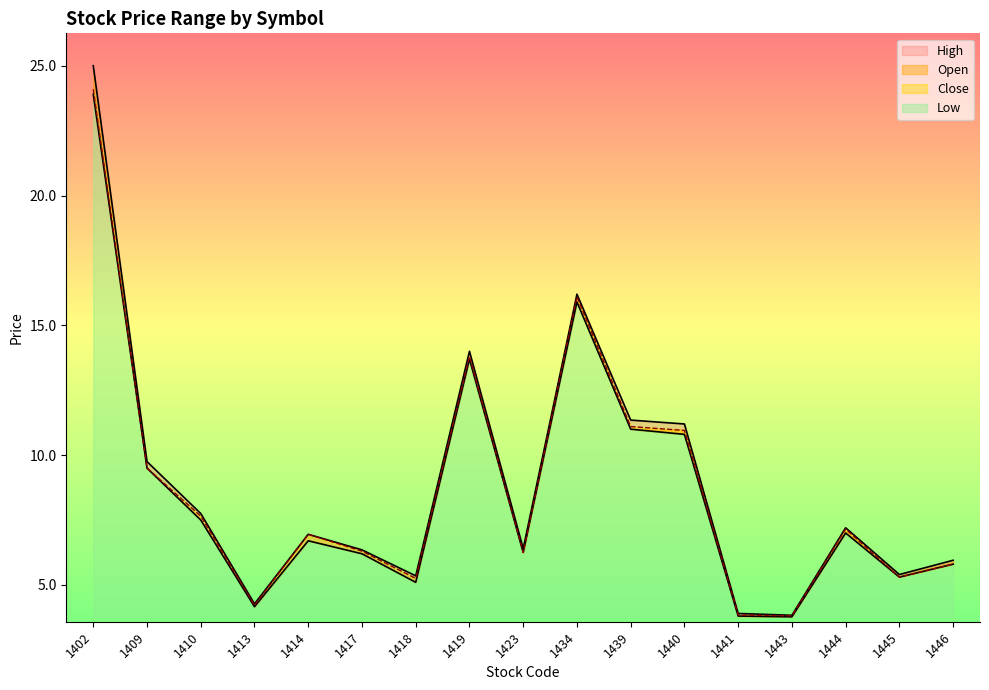

Reading left to right, extract all data points from this chart.

Open: 1402=25.0	1409=9.8	1410=7.8	1413=4.3	1414=7.0	1417=6.3	1418=5.3	1419=14.0	1423=6.4	1434=16.2	1439=11.3	1440=11.2	1441=3.9	1443=3.8	1444=7.2	1445=5.4	1446=6.0
High: 1402=23.9	1409=9.5	1410=7.5	1413=4.2	1414=6.7	1417=6.2	1418=5.1	1419=13.7	1423=6.2	1434=15.9	1439=11.0	1440=10.8	1441=3.8	1443=3.8	1444=7.0	1445=5.3	1446=5.8
Low: 1402=24.1	1409=9.5	1410=7.7	1413=4.2	1414=7.0	1417=6.3	1418=5.2	1419=13.8	1423=6.2	1434=16.1	1439=11.1	1440=10.9	1441=3.8	1443=3.8	1444=7.2	1445=5.3	1446=5.8